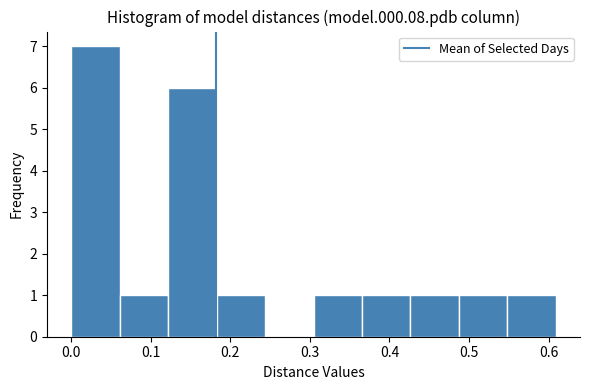

Over which range of the x-axis is the bar tallest?

0.00 to 0.06